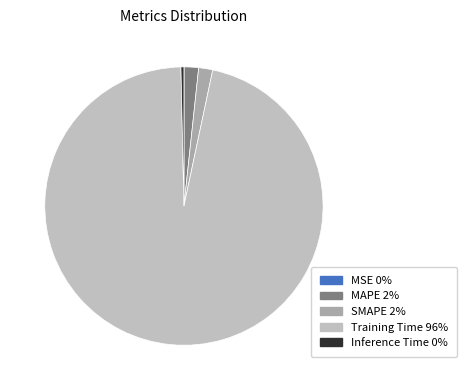

To the nearest percent, what is the difference between the MAPE and MSE slice percentages?

2%